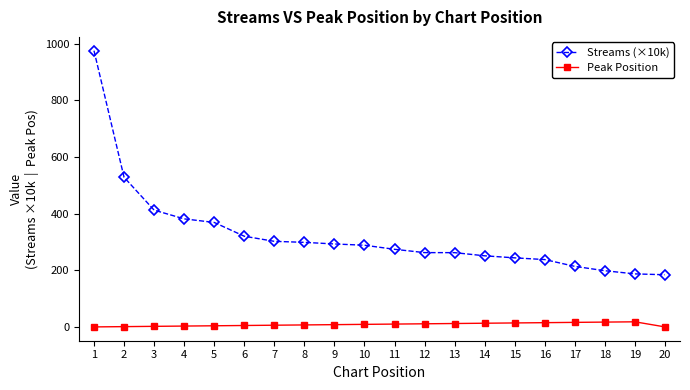

What is the sum of the Peak Position values at 13 and 14?

27.0